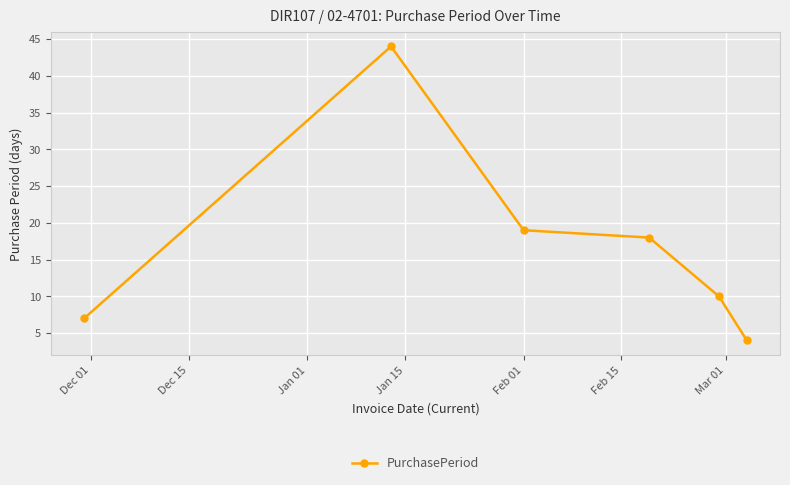

How many data points does each series have?

6